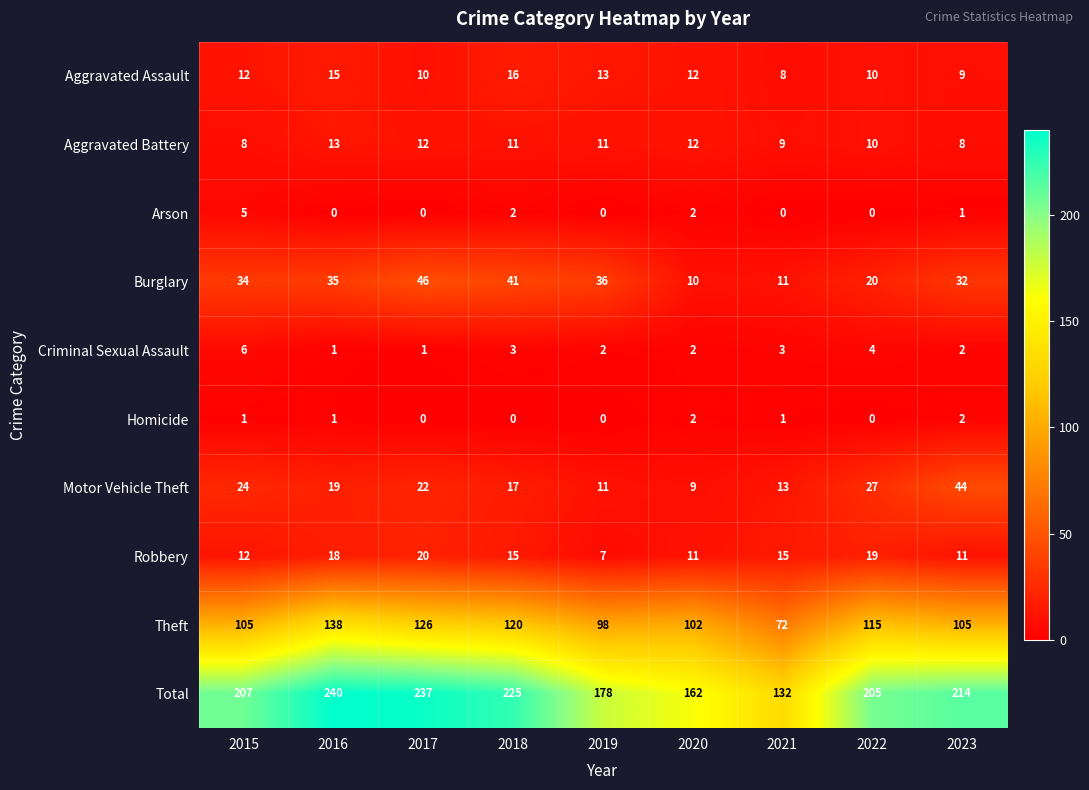

What is the total value across all series at 2017?

474